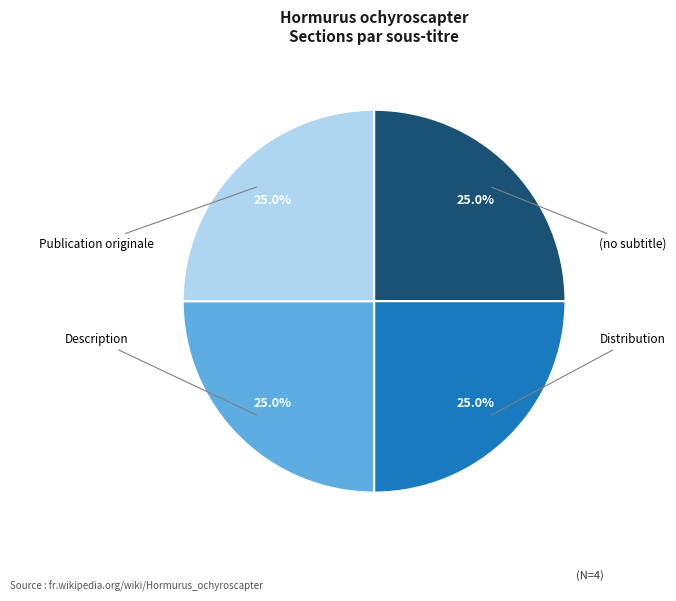

What percentage do Publication originale and Distribution together represent?

50.0%